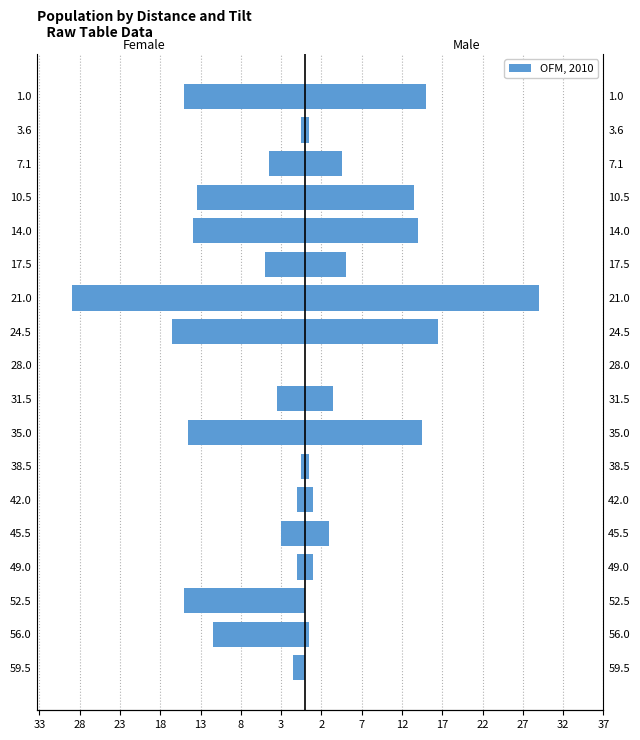

How many data points does each series have?

18